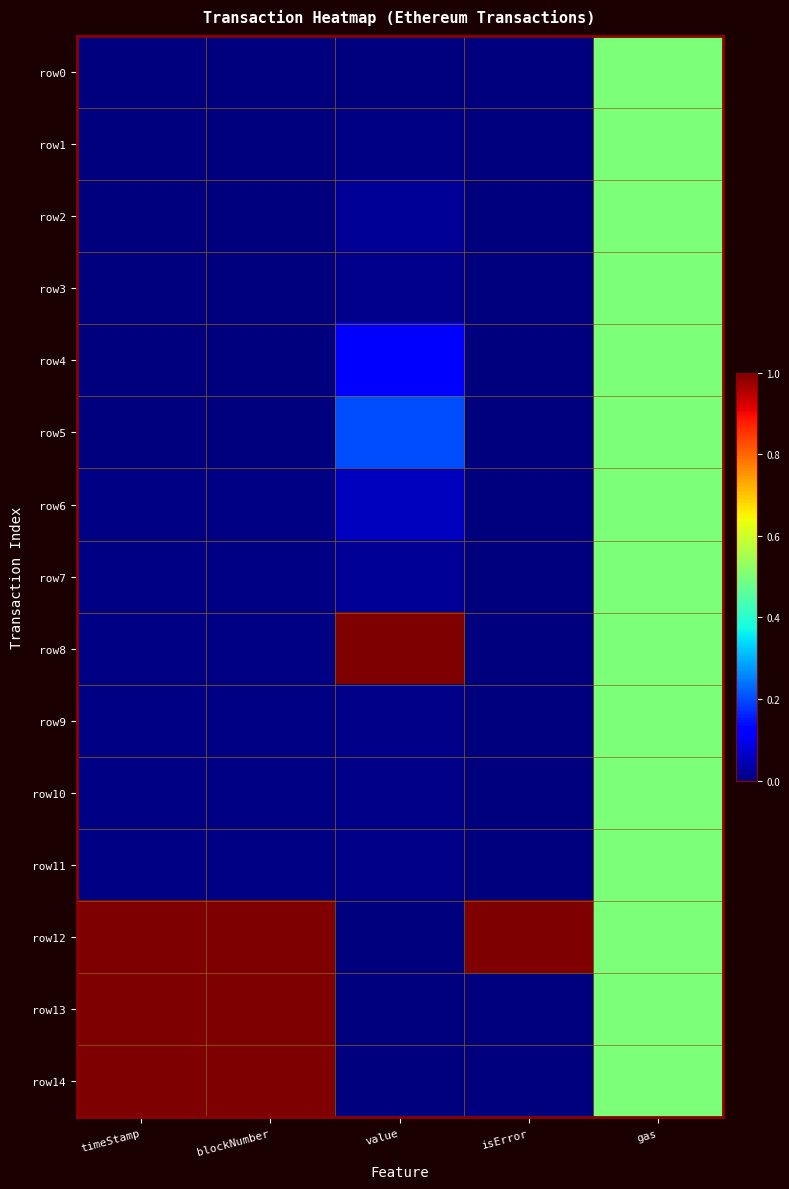

Reading left to right, transcribe all the data shown in this chart.

row0: timeStamp=0.0	blockNumber=0.0	value=0.0	isError=0.0	gas=0.5
row1: timeStamp=0.0	blockNumber=0.0	value=0.0	isError=0.0	gas=0.5
row2: timeStamp=0.0	blockNumber=0.0	value=0.0	isError=0.0	gas=0.5
row3: timeStamp=0.0	blockNumber=0.0	value=0.0	isError=0.0	gas=0.5
row4: timeStamp=0.0	blockNumber=0.0	value=0.1	isError=0.0	gas=0.5
row5: timeStamp=0.0	blockNumber=0.0	value=0.2	isError=0.0	gas=0.5
row6: timeStamp=0.0	blockNumber=0.0	value=0.1	isError=0.0	gas=0.5
row7: timeStamp=0.0	blockNumber=0.0	value=0.0	isError=0.0	gas=0.5
row8: timeStamp=0.0	blockNumber=0.0	value=1.0	isError=0.0	gas=0.5
row9: timeStamp=0.0	blockNumber=0.0	value=0.0	isError=0.0	gas=0.5
row10: timeStamp=0.0	blockNumber=0.0	value=0.0	isError=0.0	gas=0.5
row11: timeStamp=0.0	blockNumber=0.0	value=0.0	isError=0.0	gas=0.5
row12: timeStamp=1.0	blockNumber=1.0	value=0.0	isError=1.0	gas=0.5
row13: timeStamp=1.0	blockNumber=1.0	value=0.0	isError=0.0	gas=0.5
row14: timeStamp=1.0	blockNumber=1.0	value=0.0	isError=0.0	gas=0.5